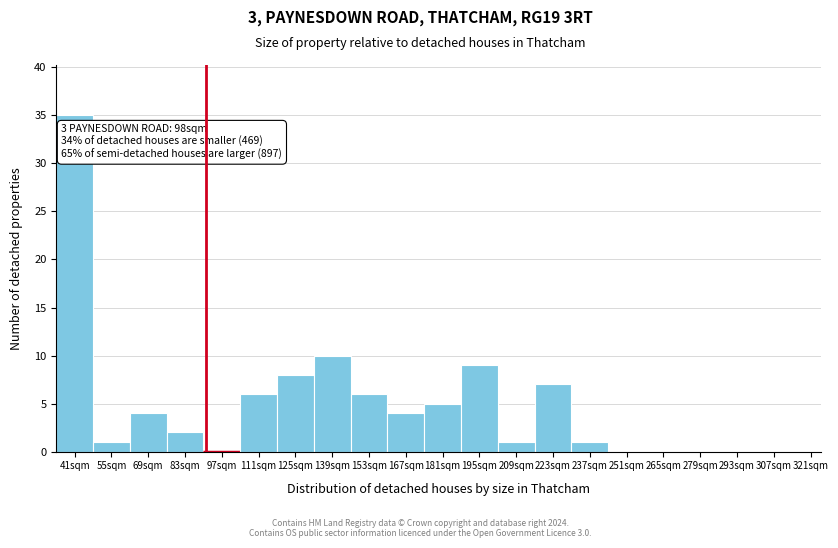

Reading left to right, transcribe all the data shown in this chart.

41sqm=35	55sqm=1	69sqm=4	83sqm=2	97sqm=0	111sqm=6	125sqm=8	139sqm=10	153sqm=6	167sqm=4	181sqm=5	195sqm=9	209sqm=1	223sqm=7	237sqm=1	251sqm=0	265sqm=0	279sqm=0	293sqm=0	307sqm=0	321sqm=0